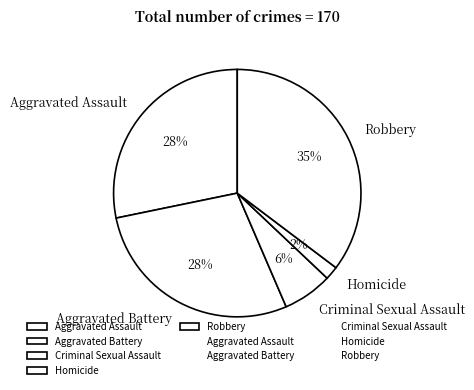

What is the largest slice in the pie chart?

Robbery